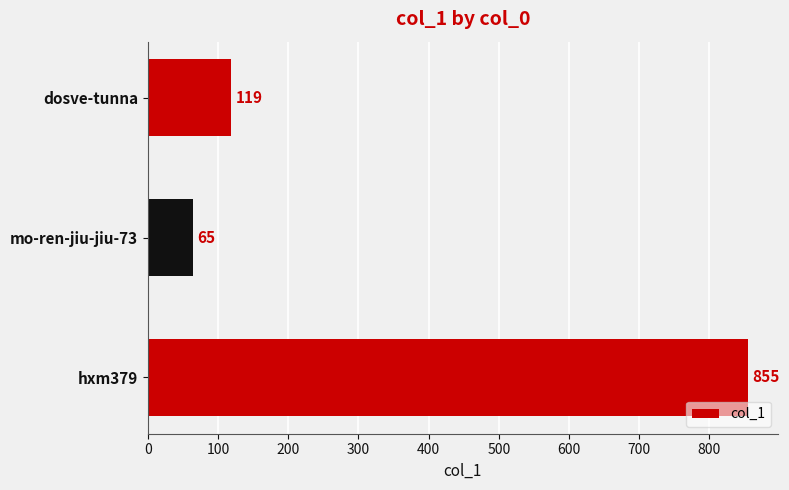

Approximately how many times larger is the value at hxm379 compared to dosve-tunna?

7.2